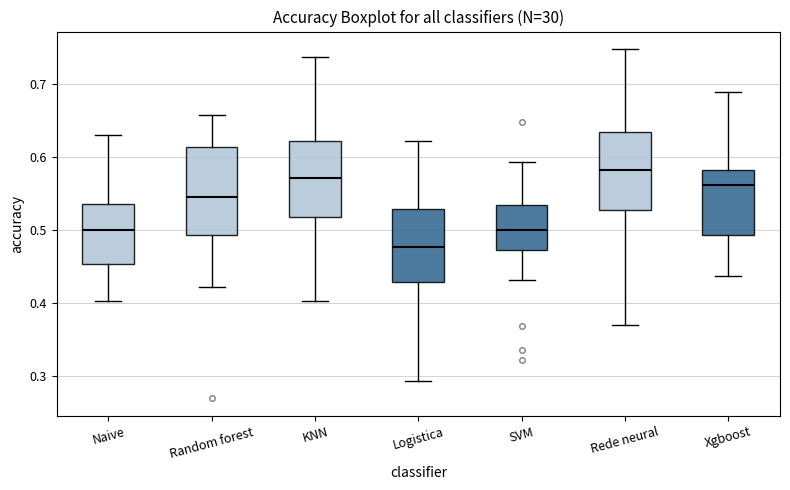

Reading left to right, transcribe this box plot: for each box, give where its median line is, the range the box spans, and where its two whiskers end, as read against the y-axis. The values are not printed on the chart, so give them approximately, as read against the axis.

Naive: median 0.50, box 0.45 to 0.54, whiskers 0.40 to 0.63
Random forest: median 0.55, box 0.49 to 0.61, whiskers 0.42 to 0.66
KNN: median 0.57, box 0.52 to 0.62, whiskers 0.40 to 0.74
Logistica: median 0.48, box 0.43 to 0.53, whiskers 0.29 to 0.62
SVM: median 0.50, box 0.47 to 0.53, whiskers 0.43 to 0.59
Rede neural: median 0.58, box 0.53 to 0.63, whiskers 0.37 to 0.75
Xgboost: median 0.56, box 0.49 to 0.58, whiskers 0.44 to 0.69